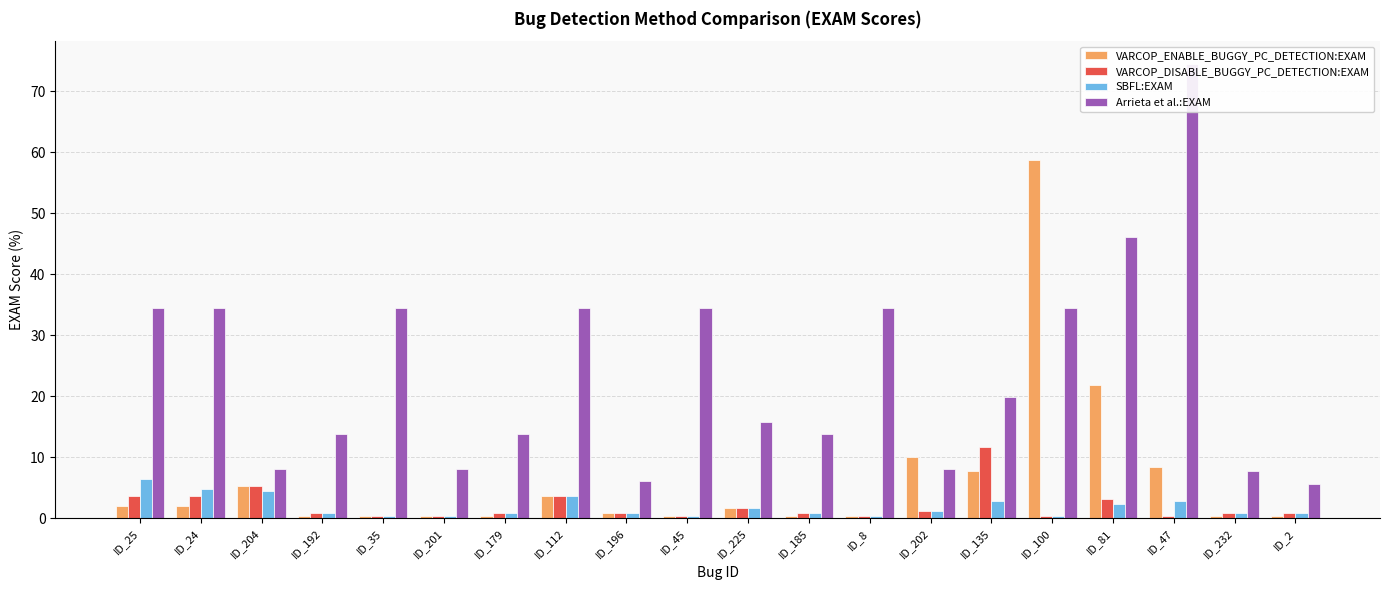

Is it true that SBFL:EXAM equals 0.2 at ID_8?

False